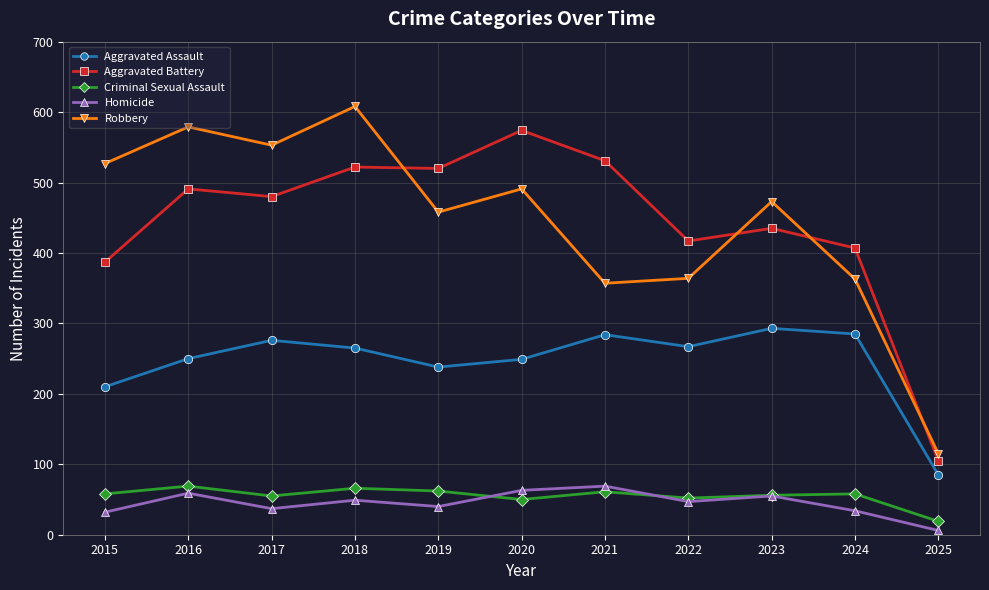

Does the chart have visible grid lines?

Yes